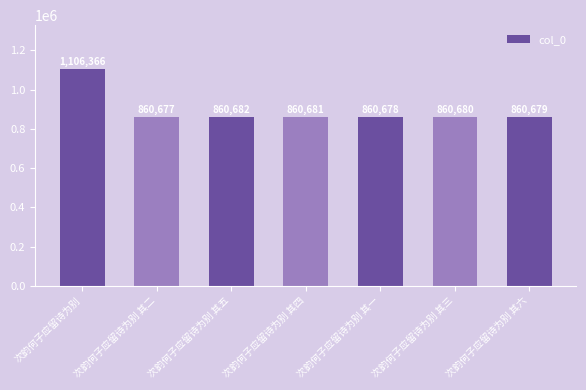

Reading left to right, what are all the values shown in this chart?

次韵何子应留诗为别=1106366	次韵何子应留诗为别 其二=860677	次韵何子应留诗为别 其五=860682	次韵何子应留诗为别 其四=860681	次韵何子应留诗为别 其一=860678	次韵何子应留诗为别 其三=860680	次韵何子应留诗为别 其六=860679